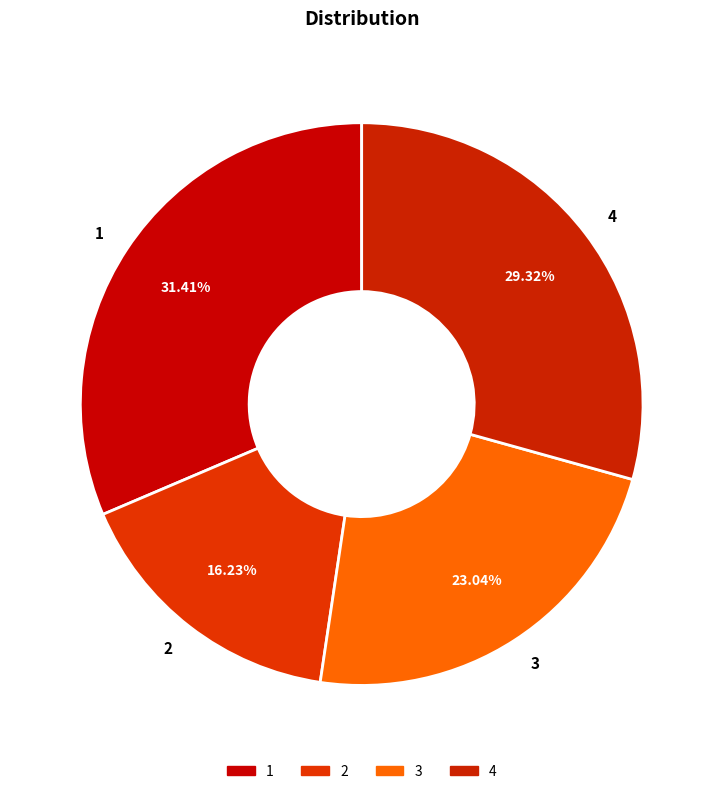

True or false: 4 accounts for 29% of the total.

True